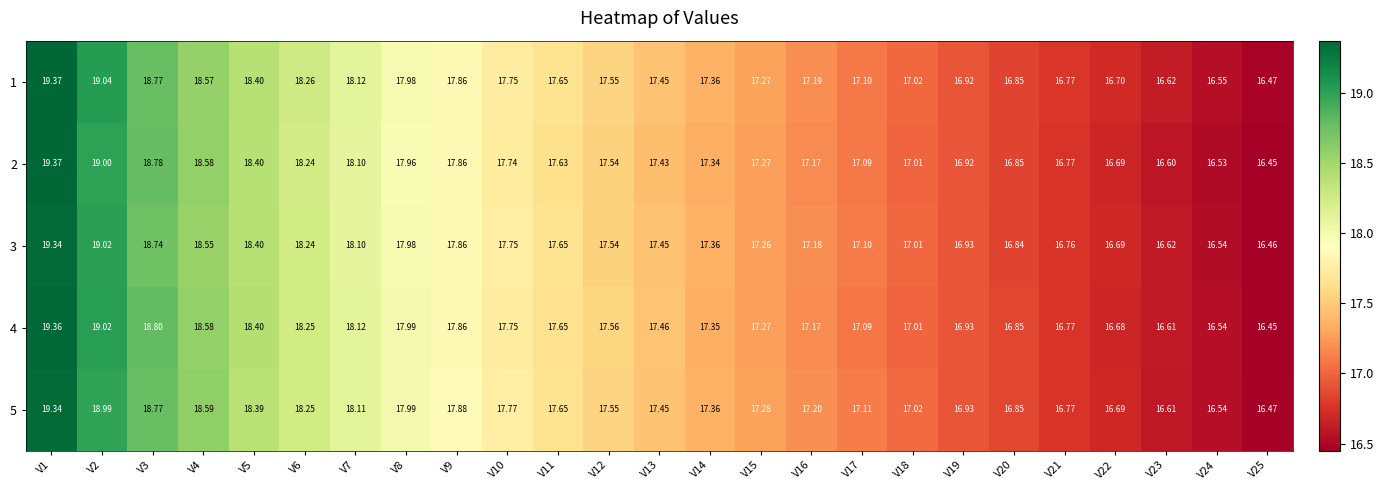

Is the value of 2 at V13 greater than the value of 1 at V19?

Yes